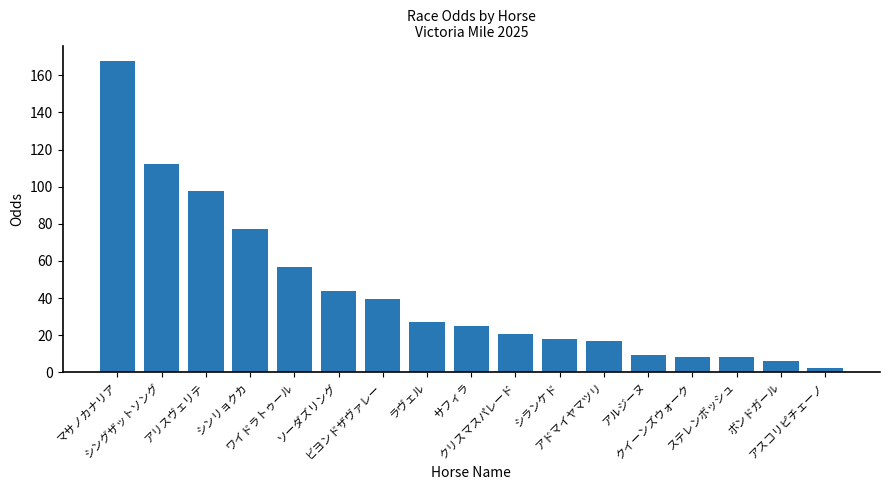

What is the maximum value shown in the chart?

167.7